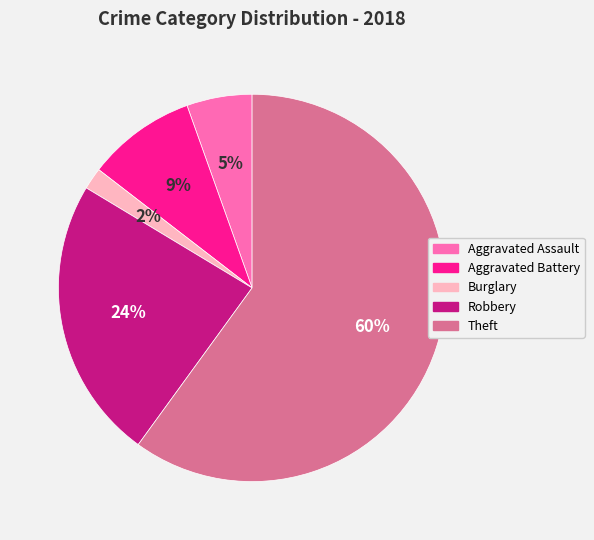

What percentage is the Aggravated Battery slice, to the nearest percent?

9%